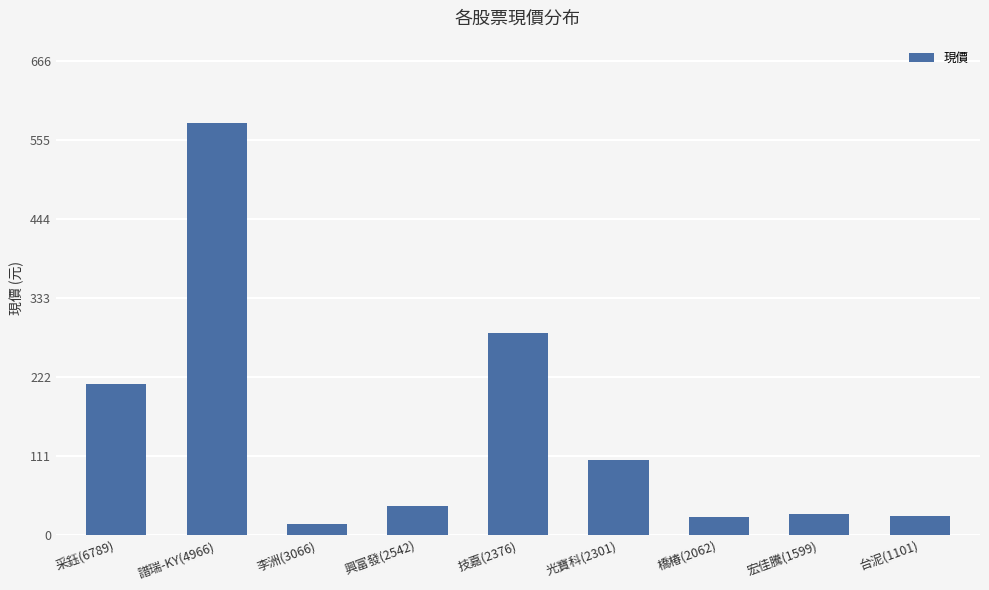

What is the label of the 2nd bar from the left?

譜瑞-KY(4966)